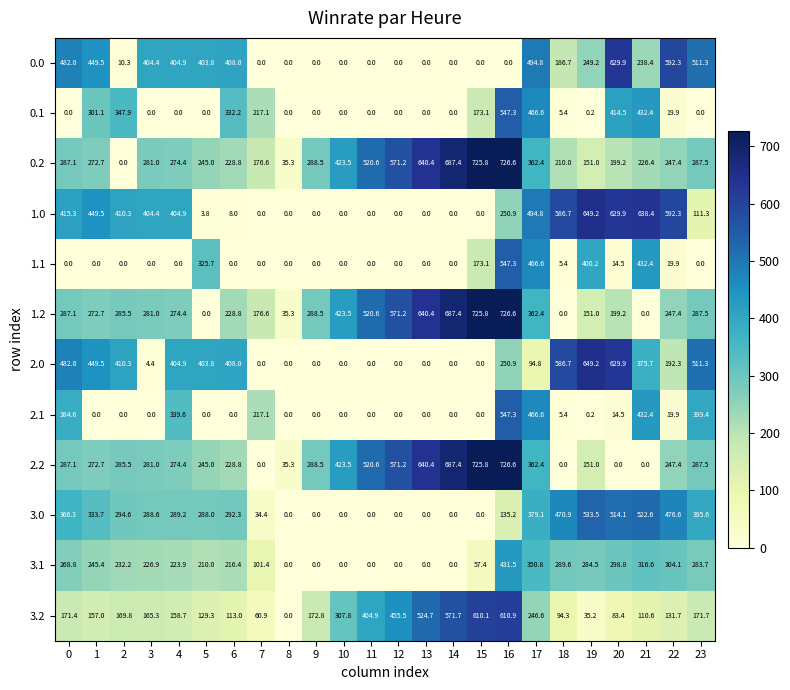

What is the greatest value displayed?

726.6